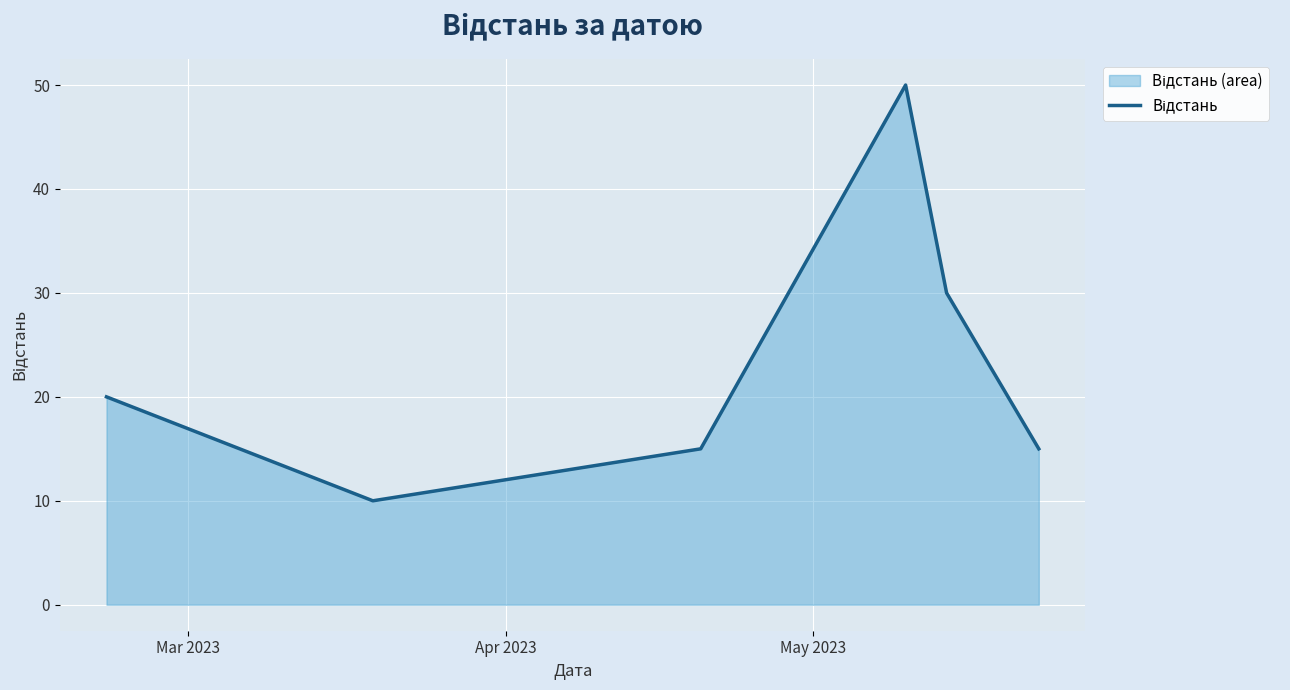

How many interior local valleys (lower than both neighbors) does the data have?

1